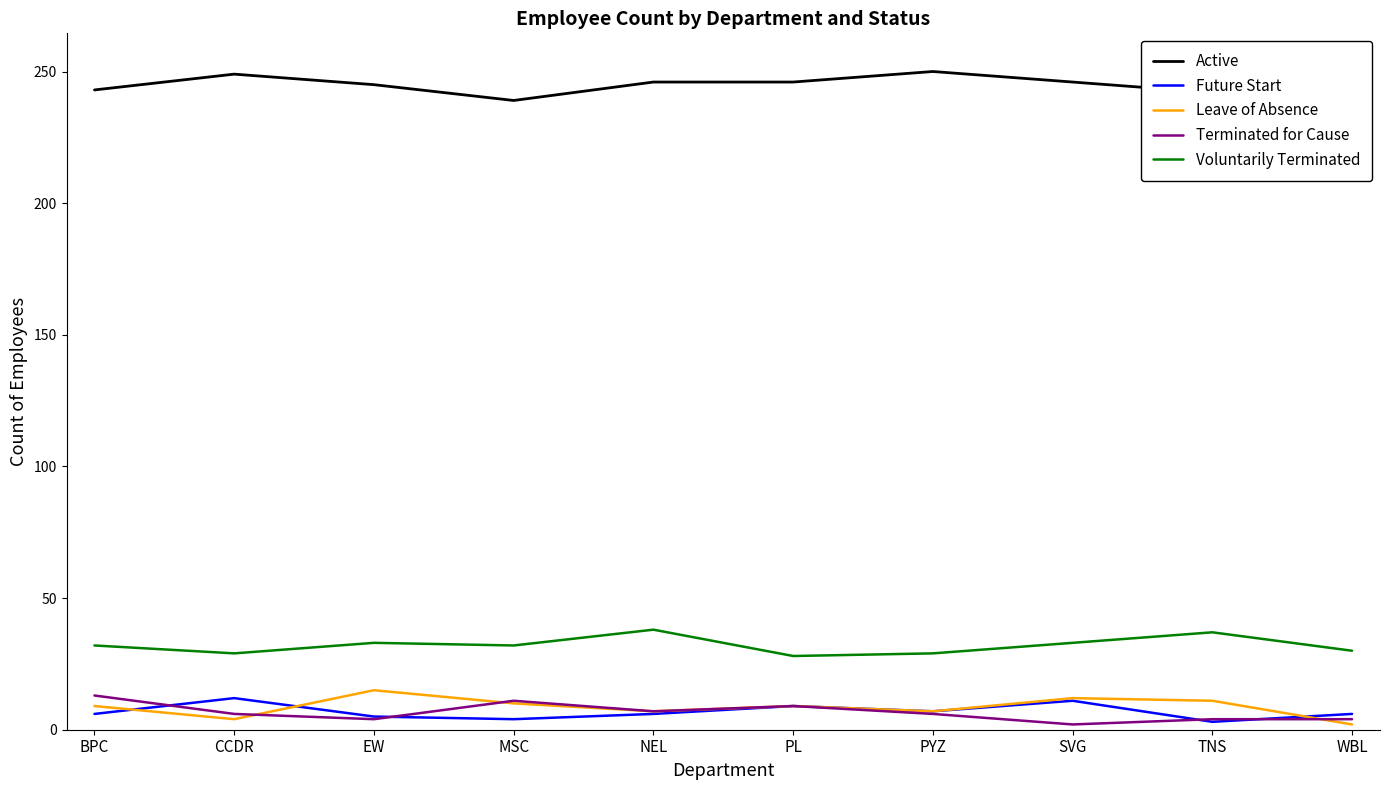

Where is Voluntarily Terminated nearest to the value 33?

EW